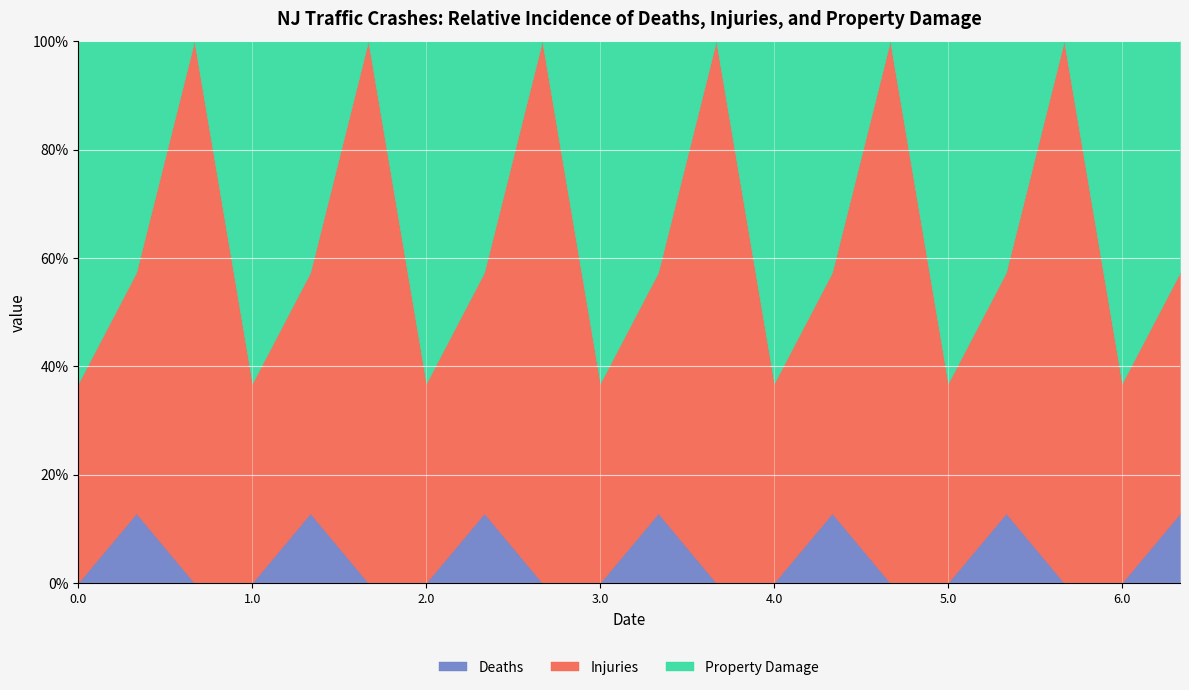

The value of Deaths at 1.0 is 0.0. True or false?

True